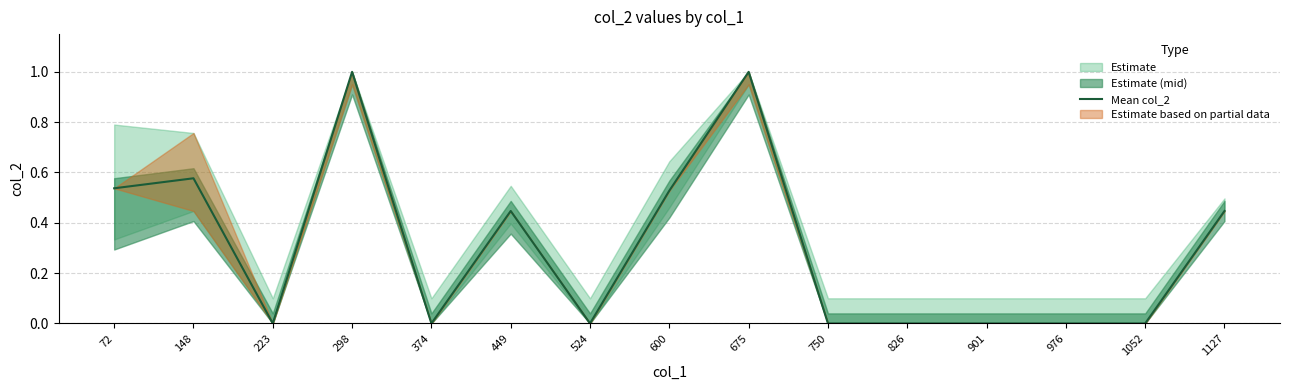

Reading left to right, transcribe all the data shown in this chart.

0.5	0.6	0.0	1.0	0.0	0.4	0.0	0.5	1.0	0.0	0.0	0.0	0.0	0.0	0.4